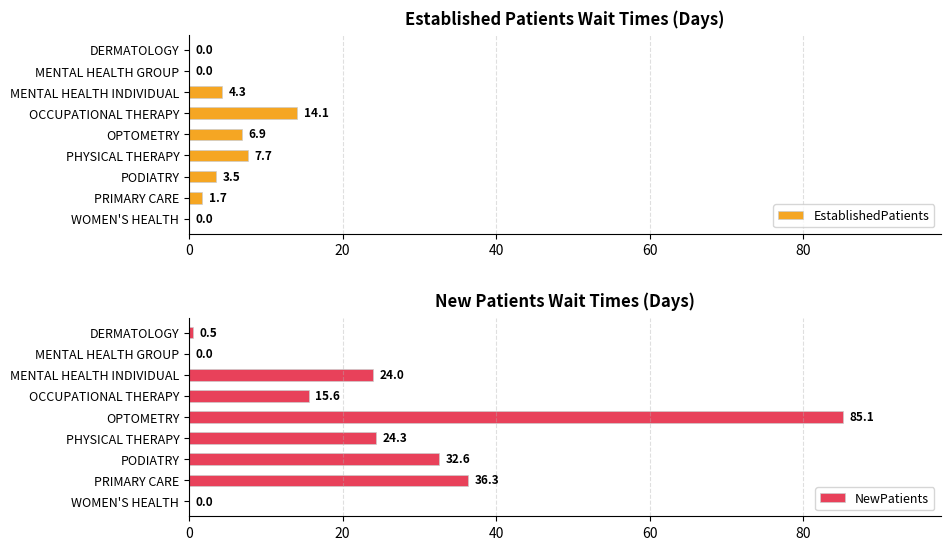

Is it true that EstablishedPatients equals 0.0 at MENTAL HEALTH GROUP?

True